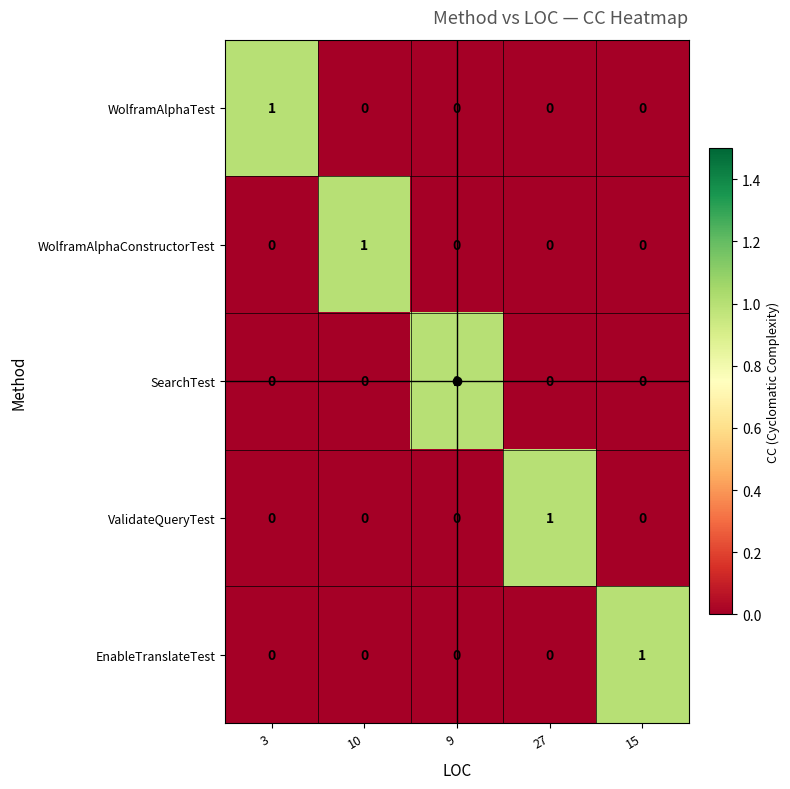

The value of WolframAlphaTest at 27 is 0. True or false?

True